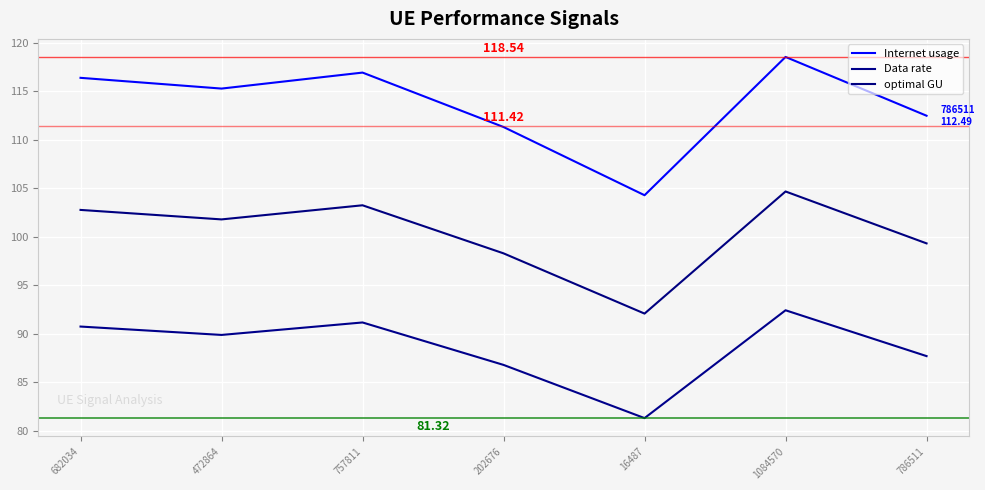

Reading right to left, what are all the values shown in this chart?

Internet usage: 786511=112.5	1084570=118.5	16487=104.3	202676=111.3	757811=116.9	472864=115.3	682034=116.4
Data rate: 786511=87.7	1084570=92.4	16487=81.3	202676=86.8	757811=91.2	472864=89.9	682034=90.8
optimal GU: 786511=99.3	1084570=104.7	16487=92.1	202676=98.3	757811=103.3	472864=101.8	682034=102.8